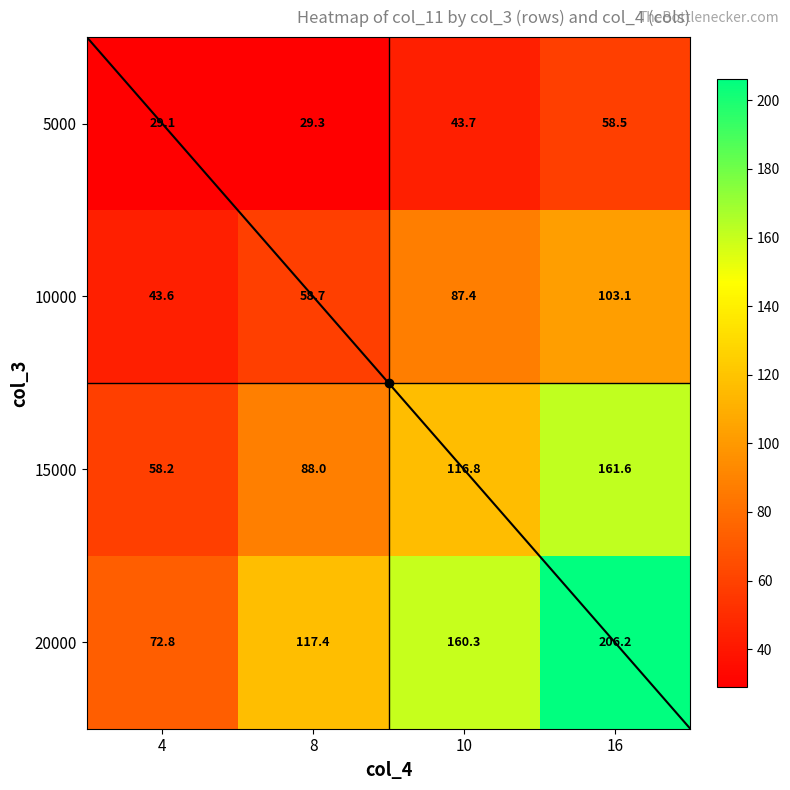

How many data points in 5000 are less than 43?

2